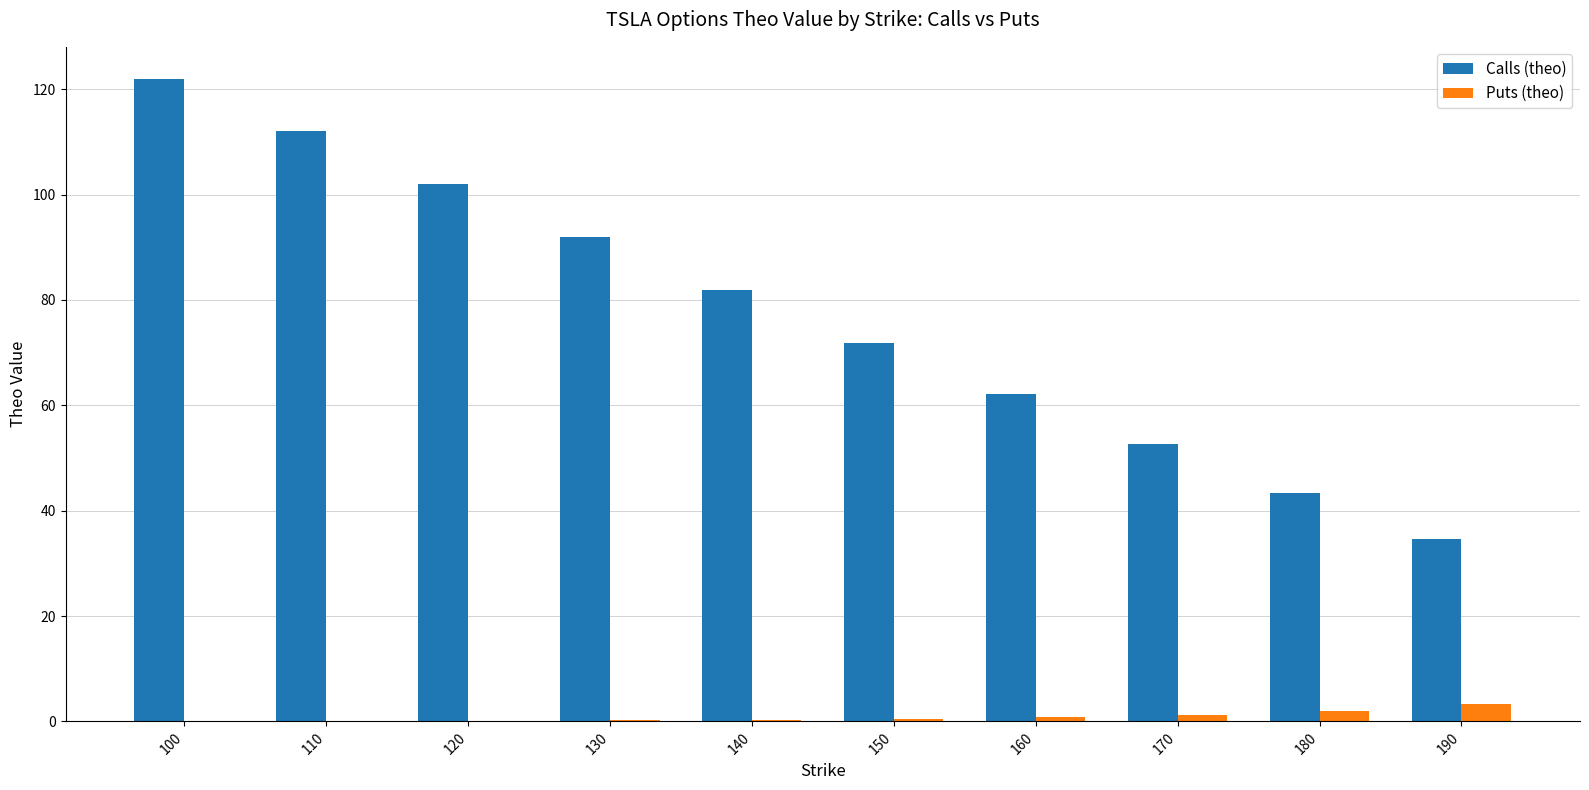

Are the bars horizontal?

No